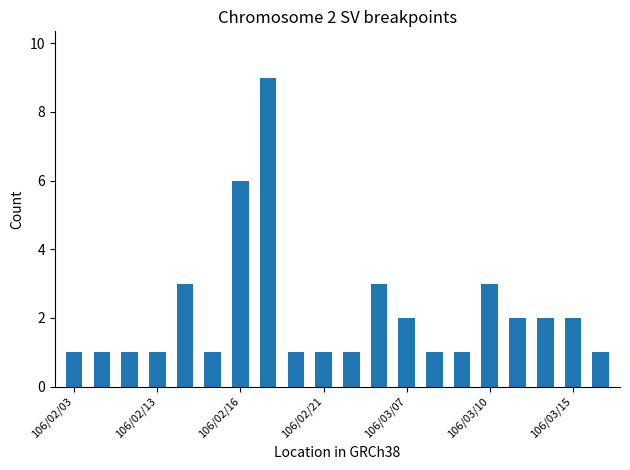

What is the difference between the maximum and second lowest values?

8